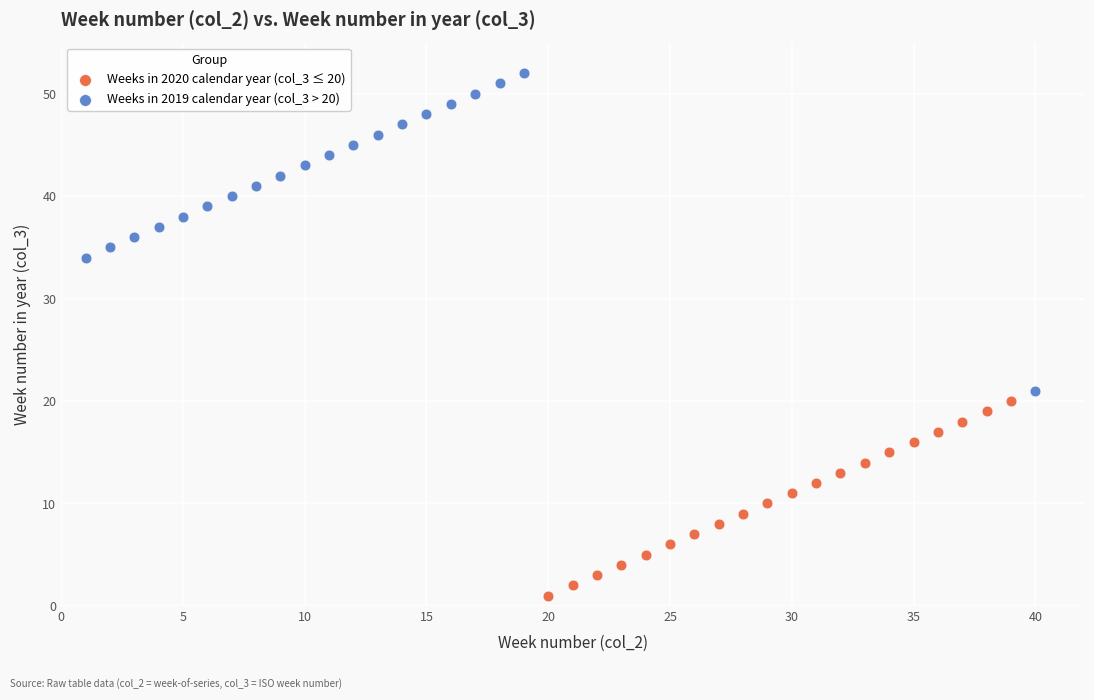

Which series reaches the maximum Y coordinate?

Weeks in 2019 calendar year (col_3 > 20)